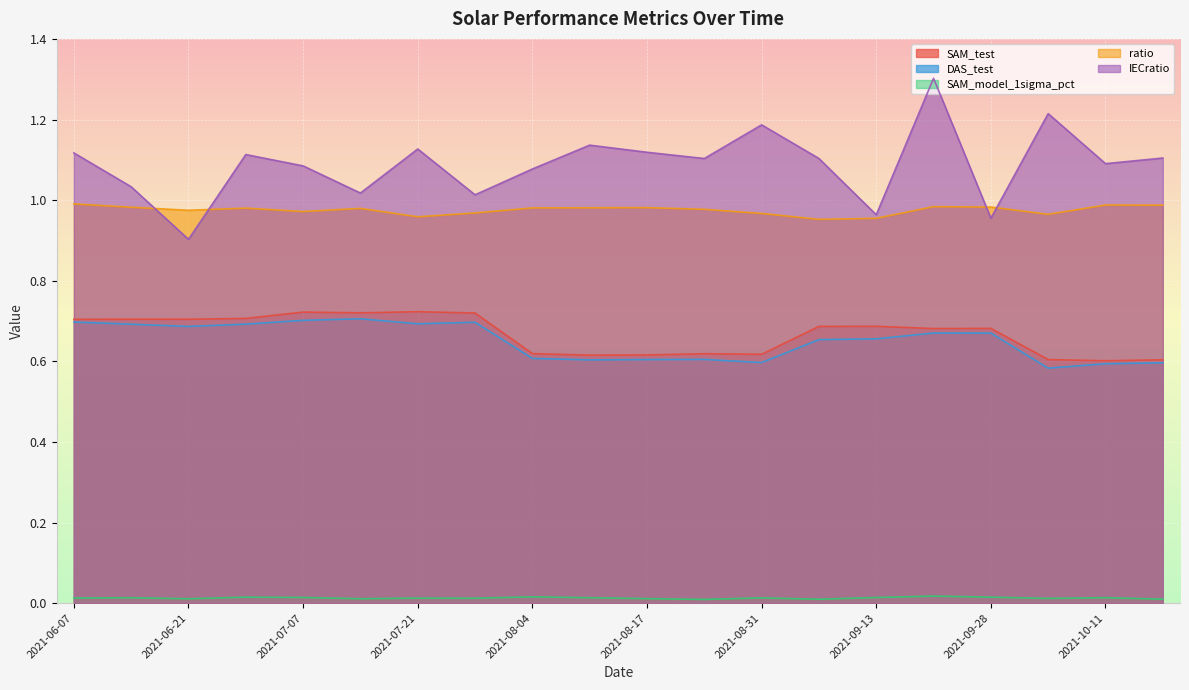

True or false: SAM_model_1sigma_pct and IECratio cross at least once.

False